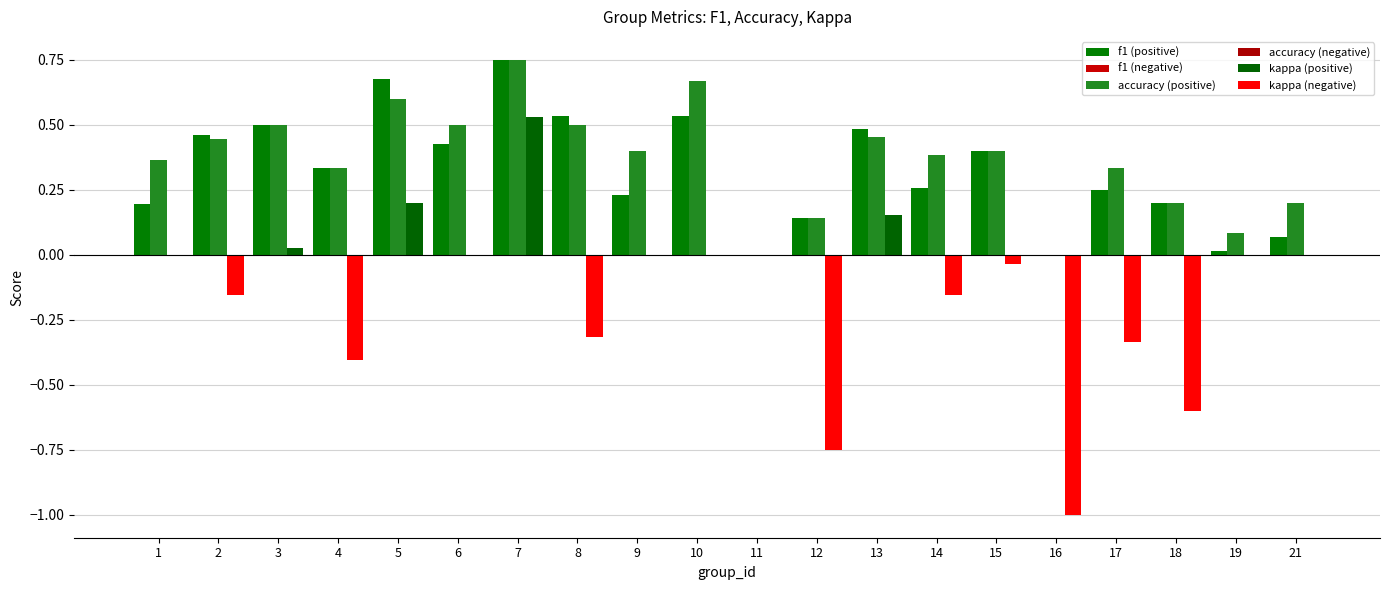

Is it true that f1 equals 0.0 at 12?

False